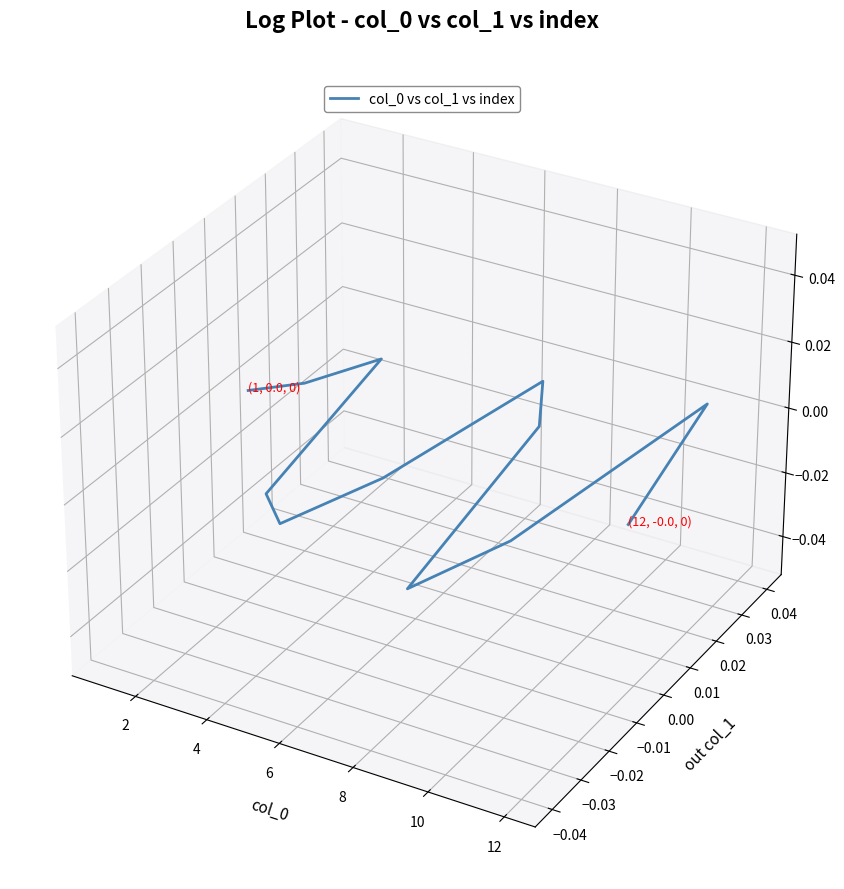

What is the label of the 9th point from the right?

6